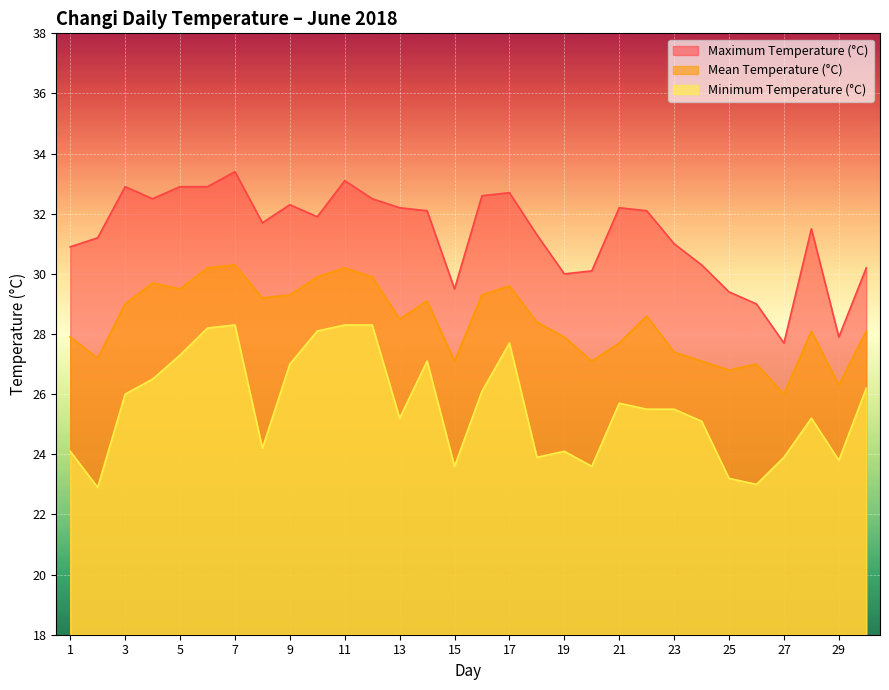

How many data points in Maximum Temperature (°C) are above 31?

19